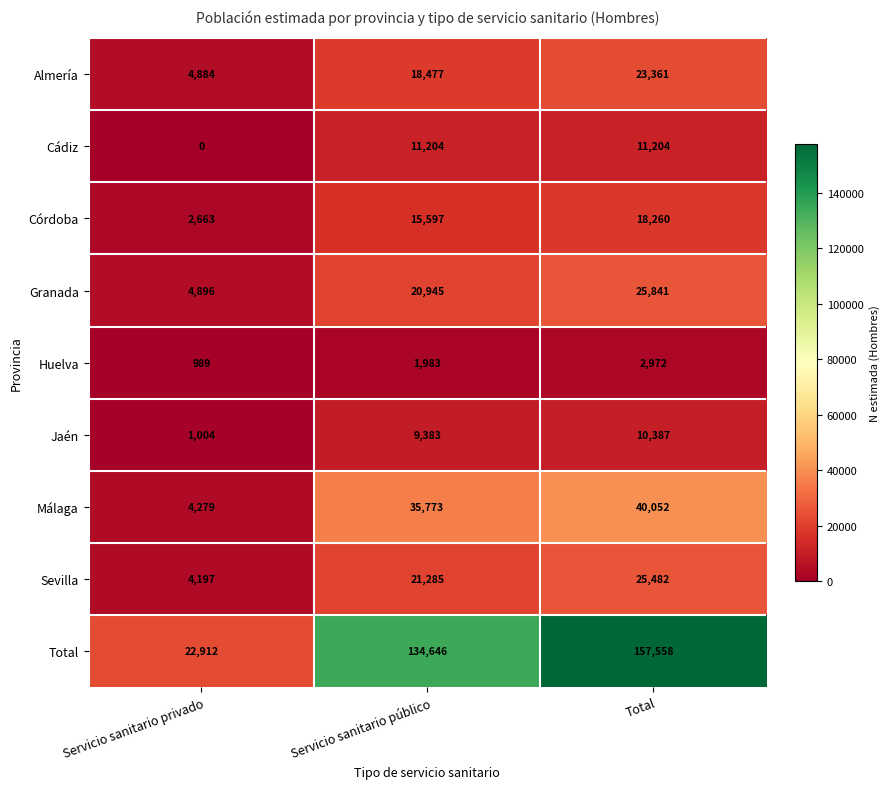

Between Servicio sanitario público and Total, which series saw the biggest shift?

Total